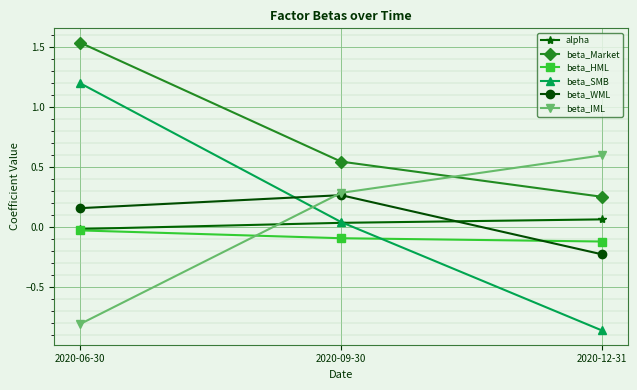

Which category has the highest value in the beta_Market series?

2020-06-30